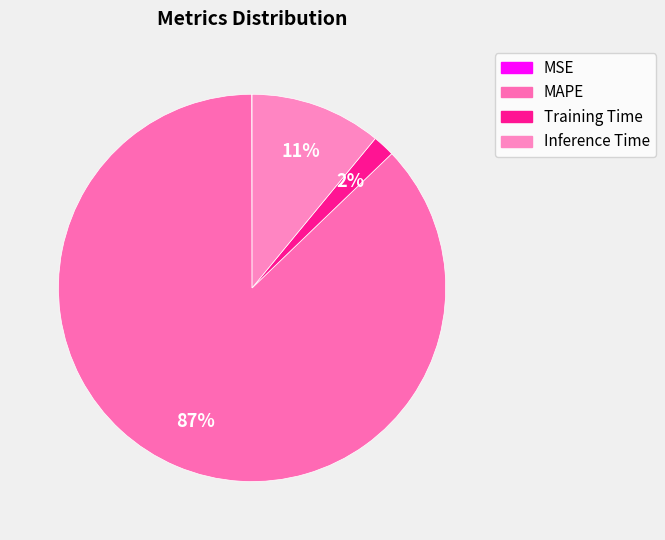

What percentage is NOT represented by Training Time?

98.2%